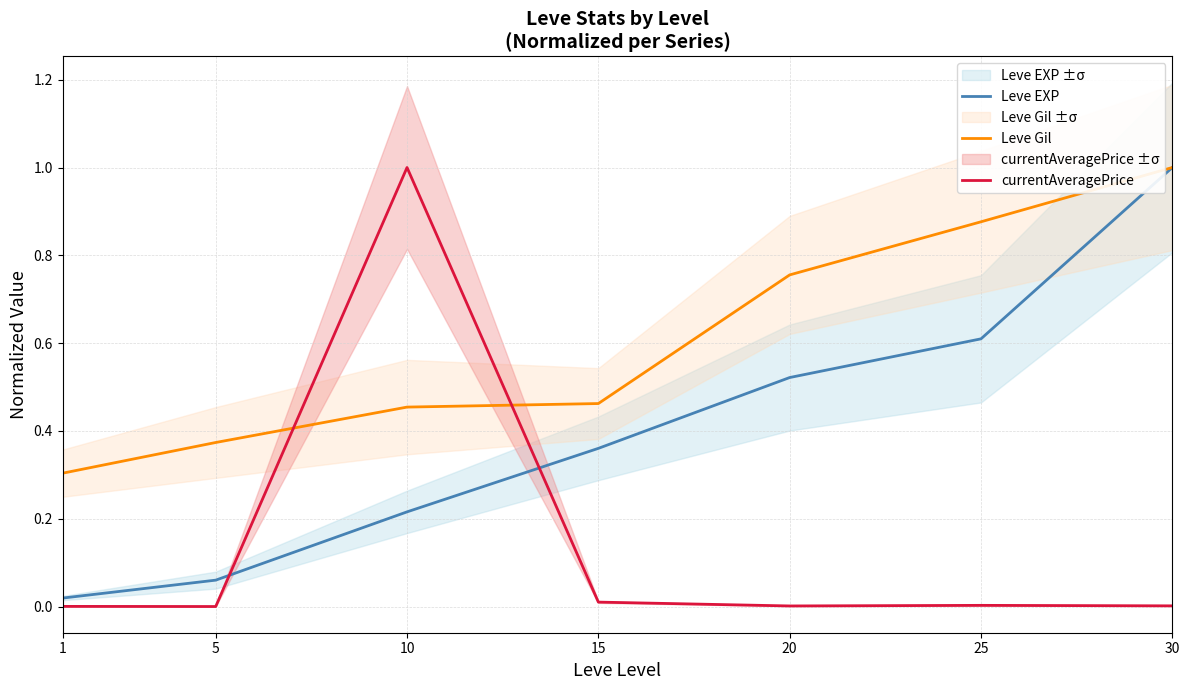

Between 10 and 25, which series saw the biggest shift?

currentAveragePrice